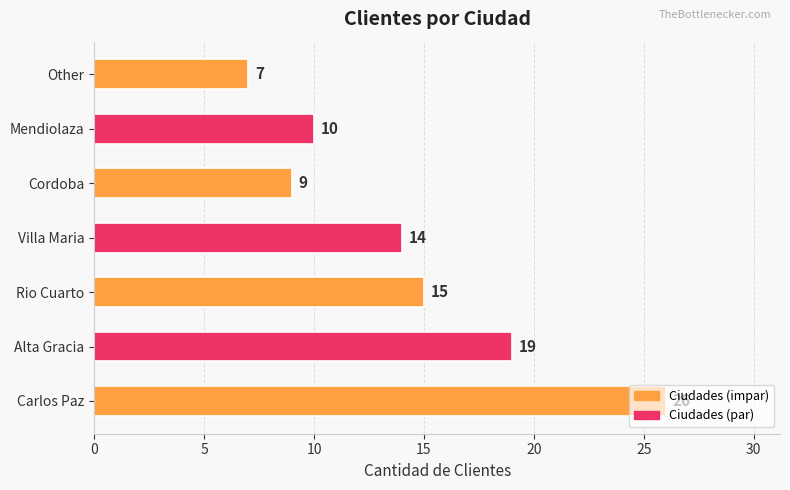

List the labels in order of value, smallest first.

Other, Cordoba, Mendiolaza, Villa Maria, Rio Cuarto, Alta Gracia, Carlos Paz